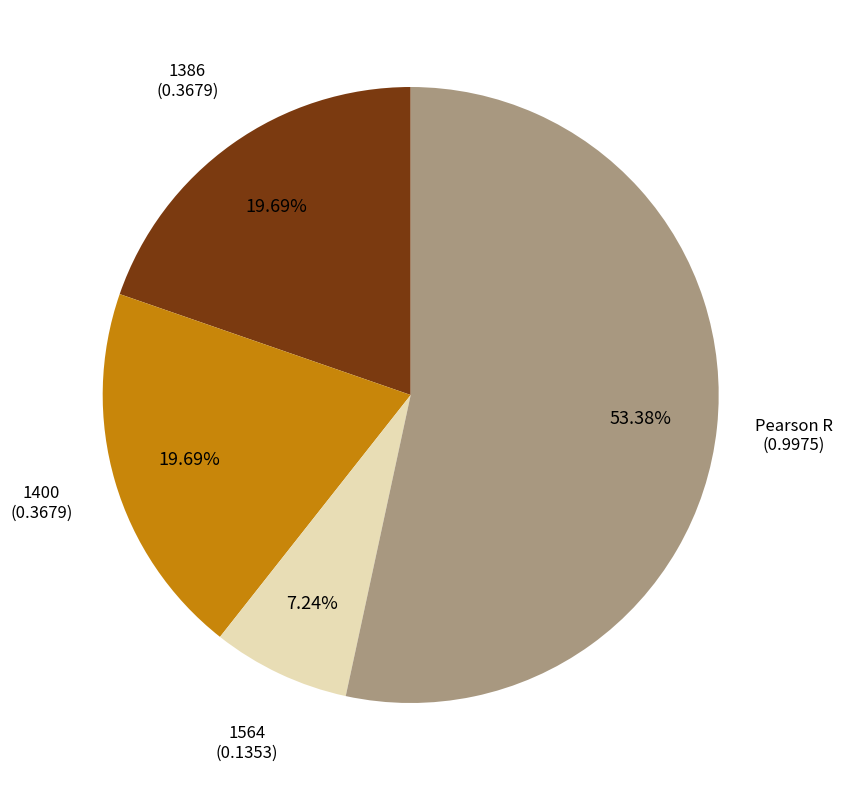

How many segments does this pie chart have?

4